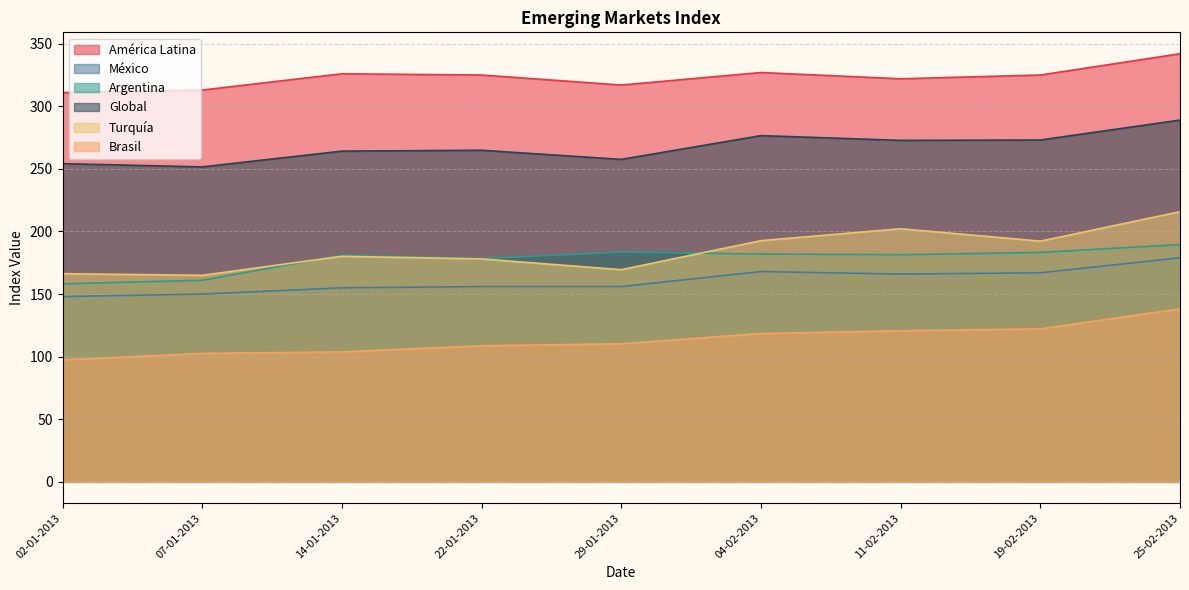

What is the spread (max minus min) of values at 11-02-2013?

201.3